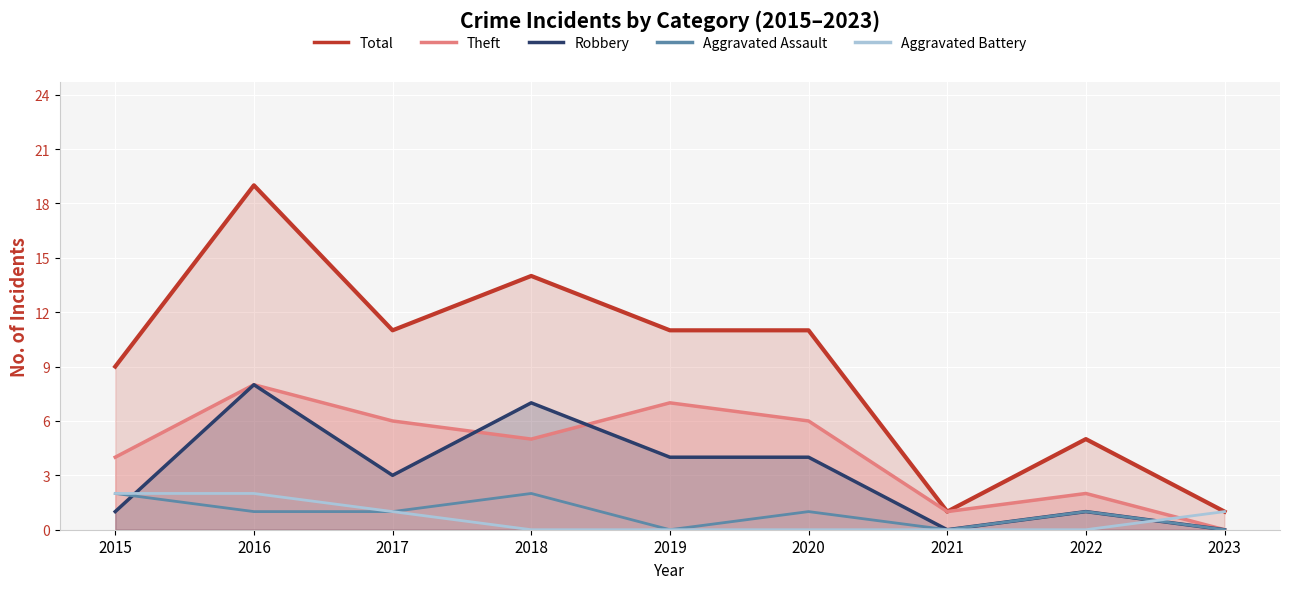

At which category is the sum across all series the highest?

2016